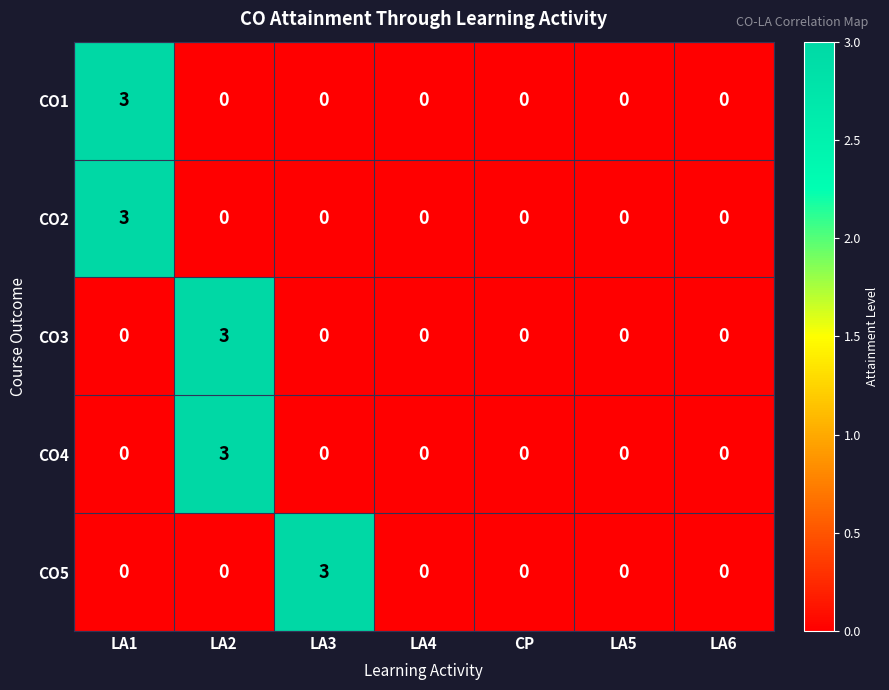

What is the sum of the CO3 values at LA2 and CP?

3